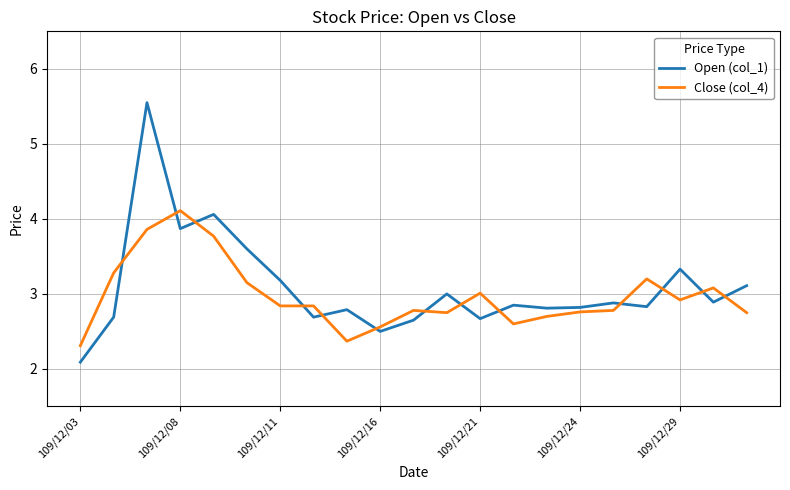

How many categories are shown in the chart?

21